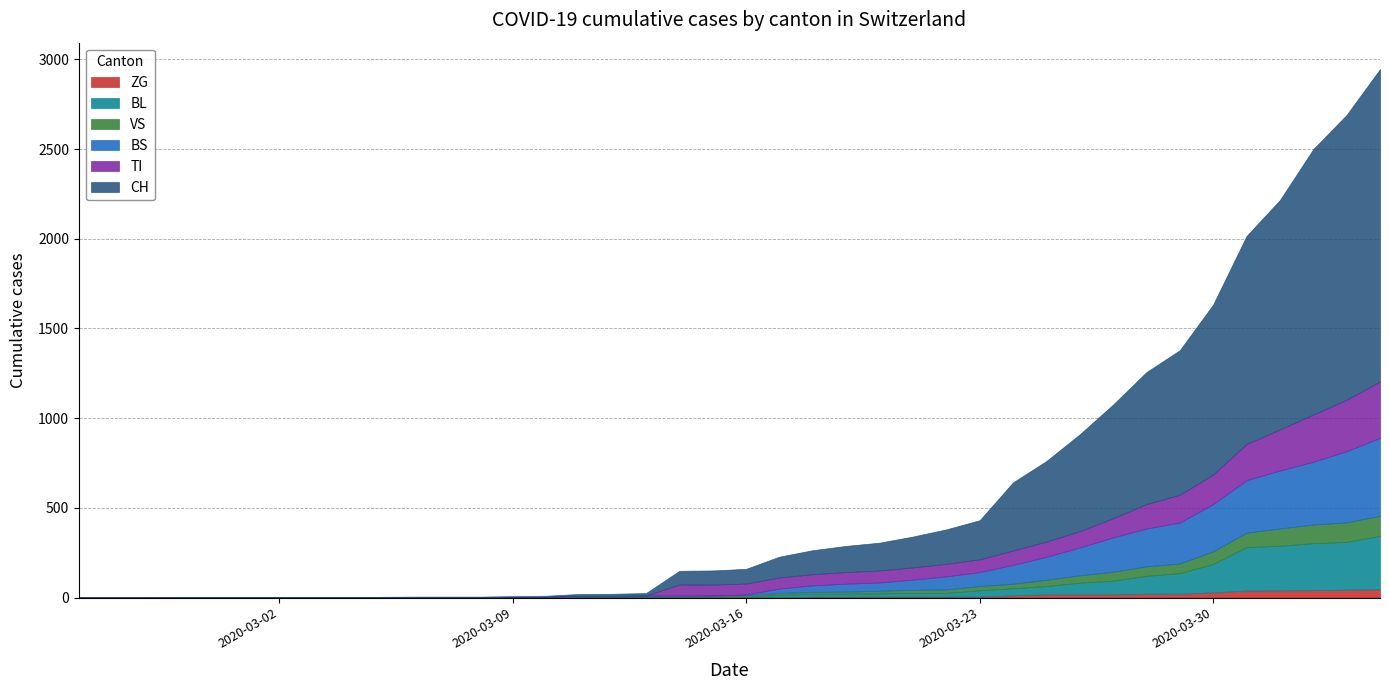

Which series has the widest spread of values?

CH